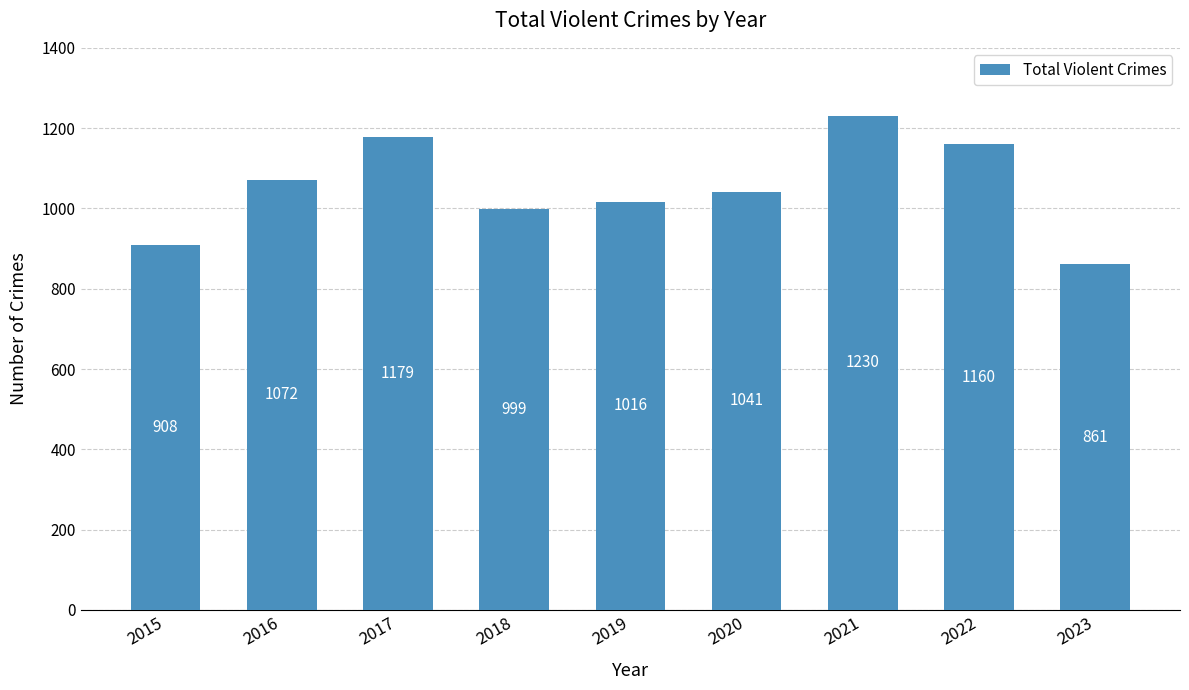

Are the bars horizontal?

No